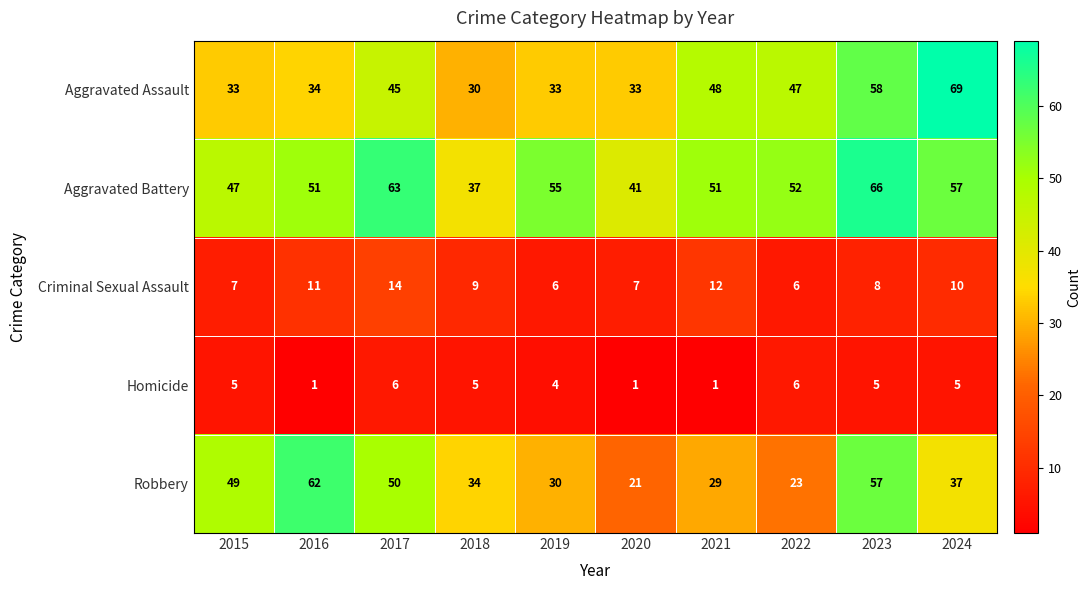

The value of Aggravated Assault at 2017 is 45. True or false?

True